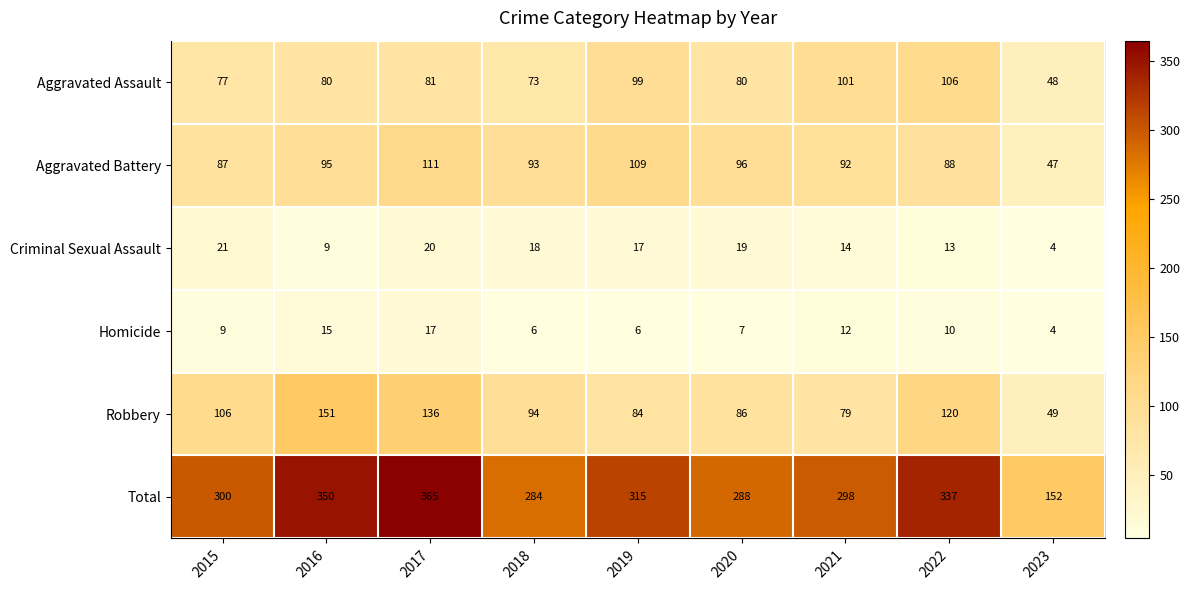

Rank the series at 2017 from lowest to highest value.

Homicide, Criminal Sexual Assault, Aggravated Assault, Aggravated Battery, Robbery, Total